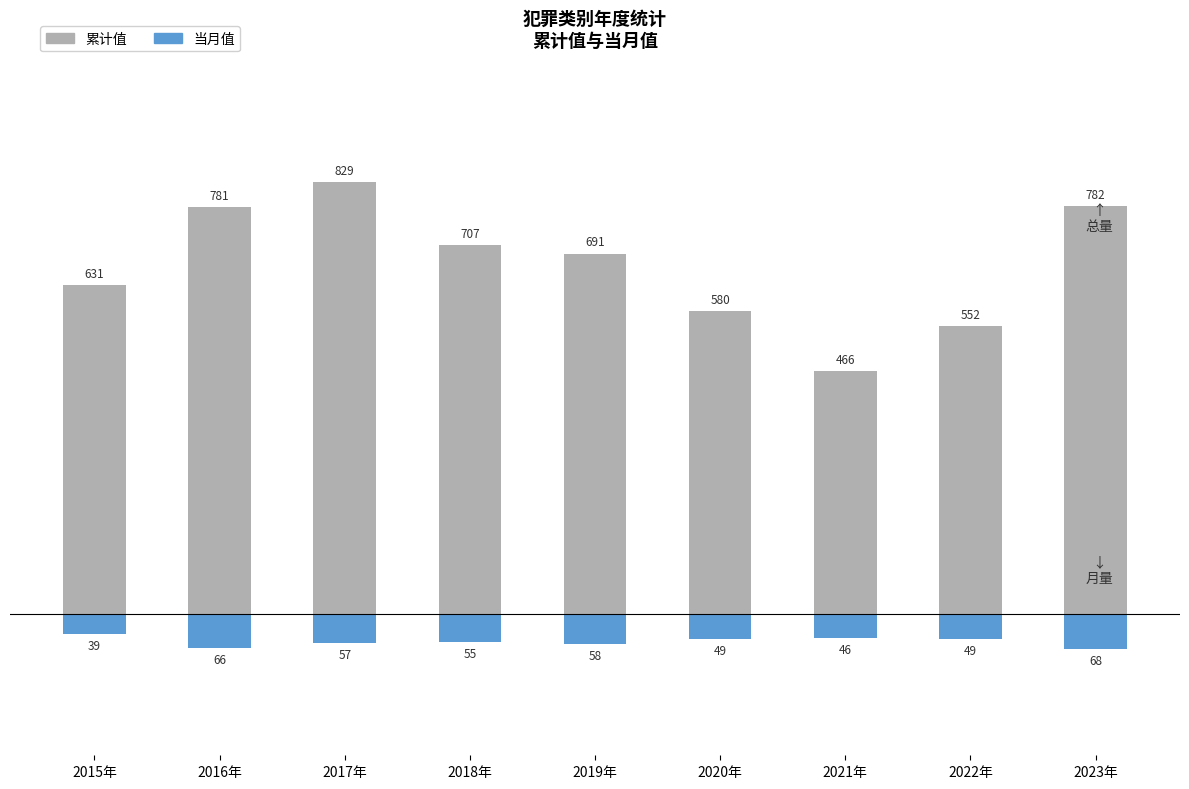

Reading left to right, transcribe all the data shown in this chart.

累计值: 2015年=631	2016年=781	2017年=829	2018年=707	2019年=691	2020年=580	2021年=466	2022年=552	2023年=782
当月值: 2015年=-39	2016年=-66	2017年=-57	2018年=-55	2019年=-58	2020年=-49	2021年=-46	2022年=-49	2023年=-68